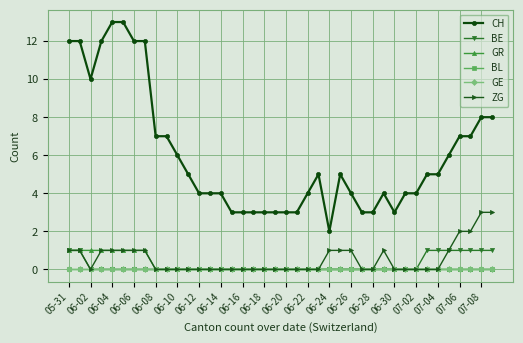

Which series has the largest total across all categories?

CH